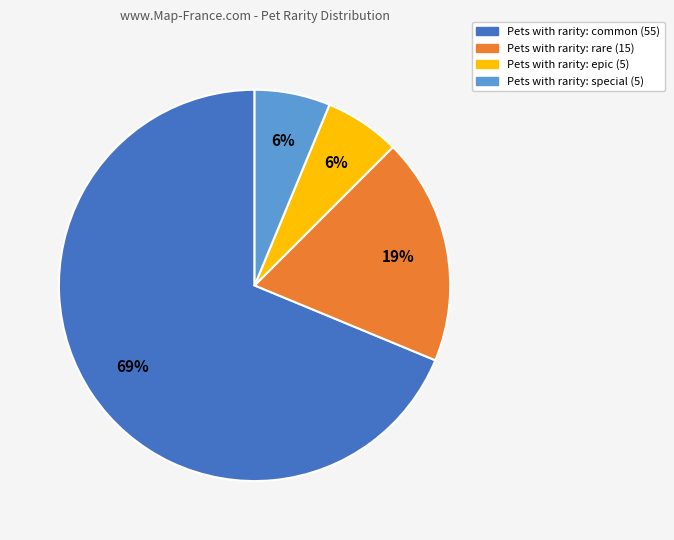

Does any single category account for the majority?

Yes